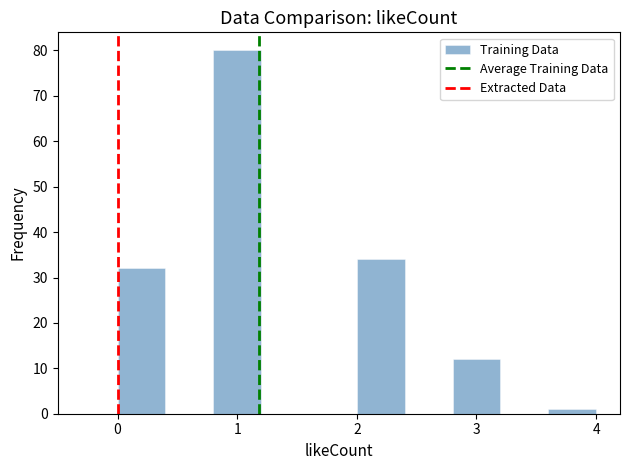

What is the height of the bar covering 2.8 to 3.2 on the x-axis? The values are not printed on the chart, so give them approximately, as read against the axis.

12